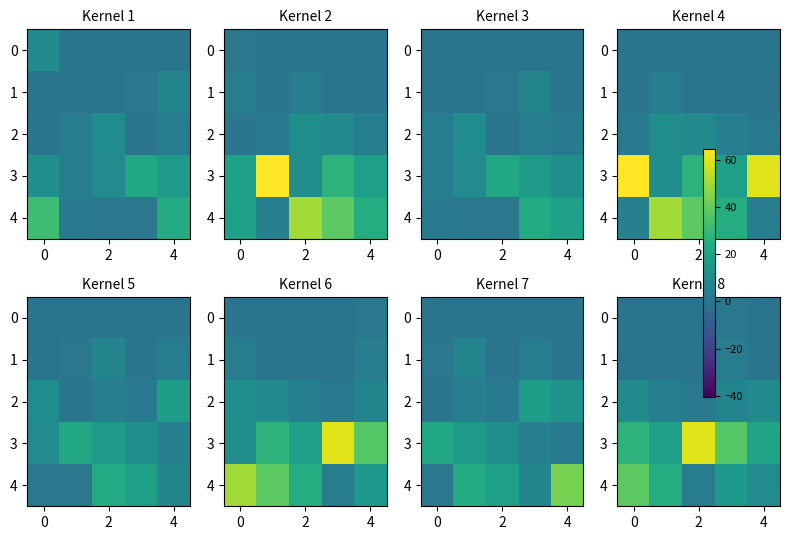

What is the maximum value for 2?

9.8